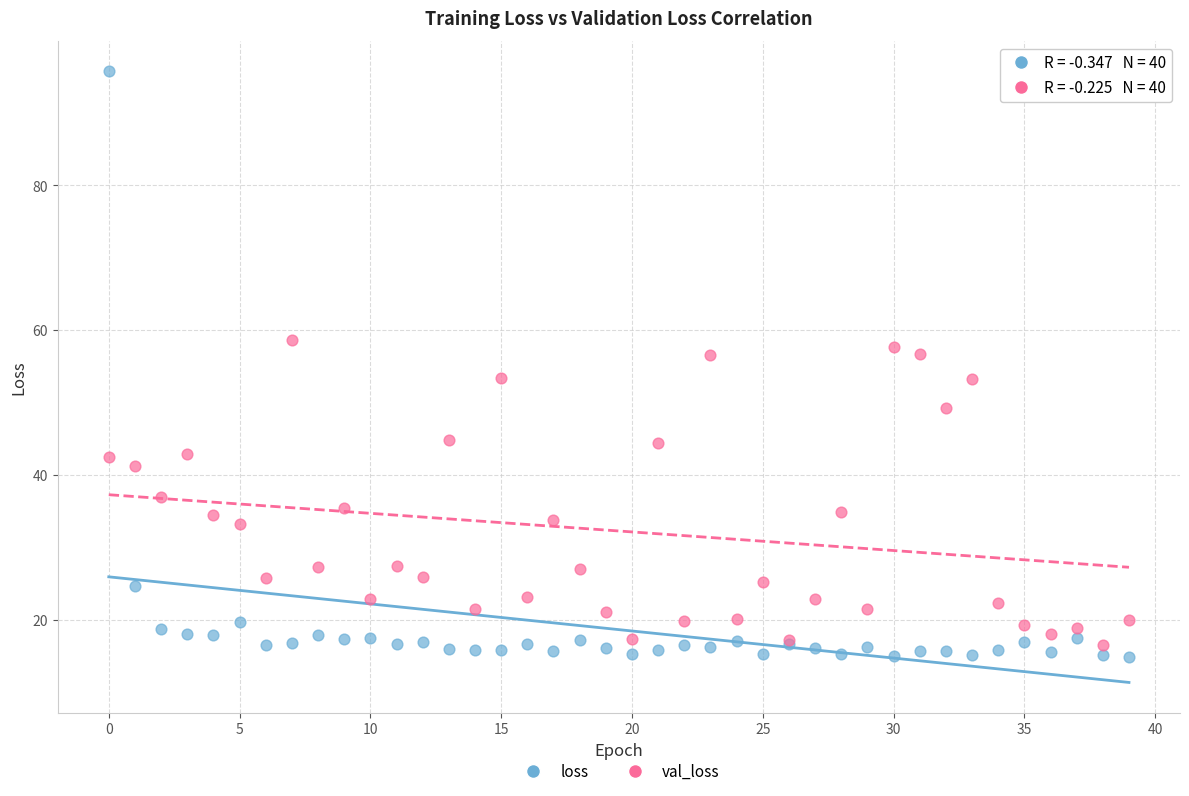

Which series has the widest spread of Y values?

loss